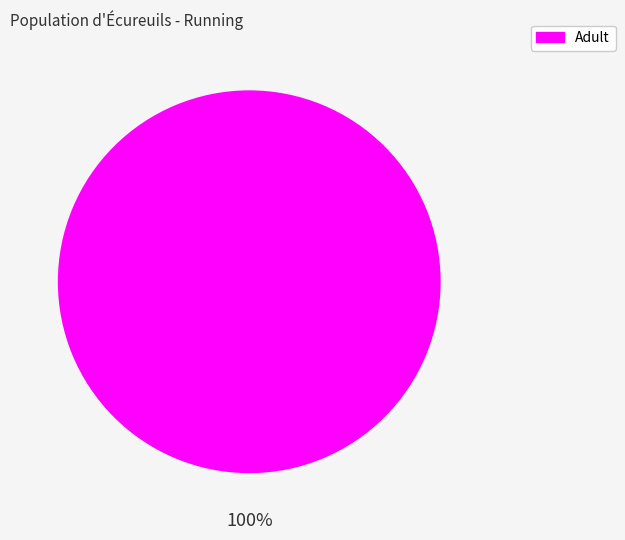

Which category accounts for the majority?

Adult